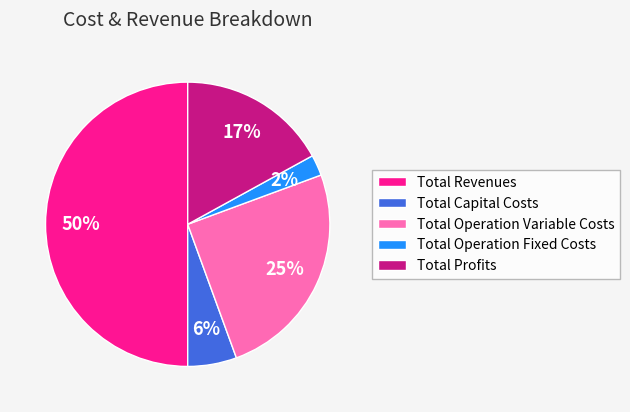

To the nearest percent, what portion does Total Profits represent?

17%